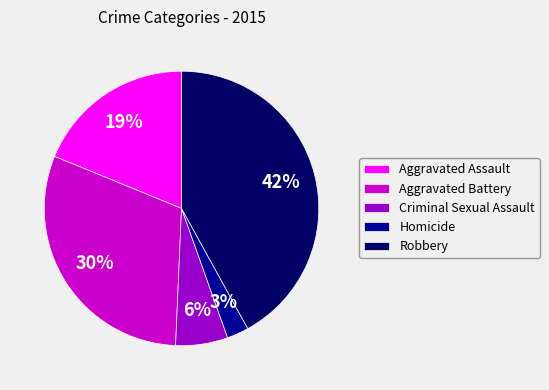

Rank the categories by value from lowest to highest.

Homicide, Criminal Sexual Assault, Aggravated Assault, Aggravated Battery, Robbery